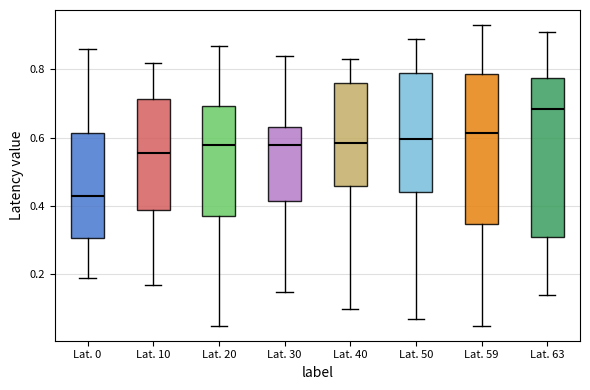

Reading left to right, transcribe this box plot: for each box, give where its median line is, the range the box spans, and where its two whiskers end, as read against the y-axis. The values are not printed on the chart, so give them approximately, as read against the axis.

Lat. 0: median 0.44, box 0.30 to 0.62, whiskers 0.20 to 0.86
Lat. 10: median 0.56, box 0.40 to 0.72, whiskers 0.18 to 0.82
Lat. 20: median 0.58, box 0.38 to 0.70, whiskers 0.06 to 0.88
Lat. 30: median 0.58, box 0.42 to 0.64, whiskers 0.16 to 0.84
Lat. 40: median 0.58, box 0.46 to 0.76, whiskers 0.10 to 0.84
Lat. 50: median 0.60, box 0.44 to 0.80, whiskers 0.08 to 0.90
Lat. 59: median 0.62, box 0.34 to 0.78, whiskers 0.06 to 0.94
Lat. 63: median 0.68, box 0.32 to 0.78, whiskers 0.14 to 0.92